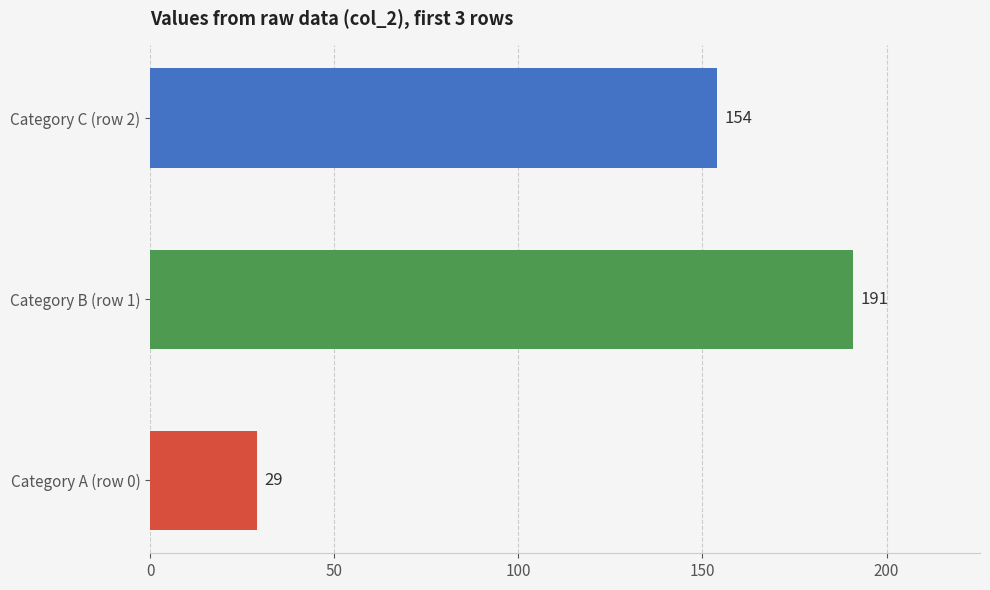

List the labels in order of value, largest first.

Category B (row 1), Category C (row 2), Category A (row 0)